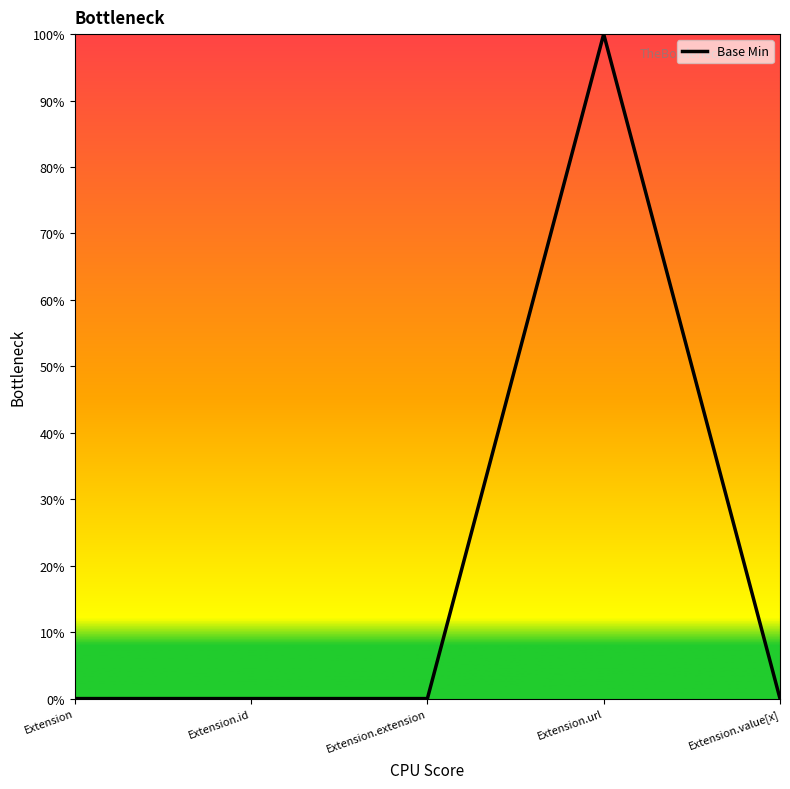

The chart shows a value of 0 at Extension.value[x]. True or false?

True